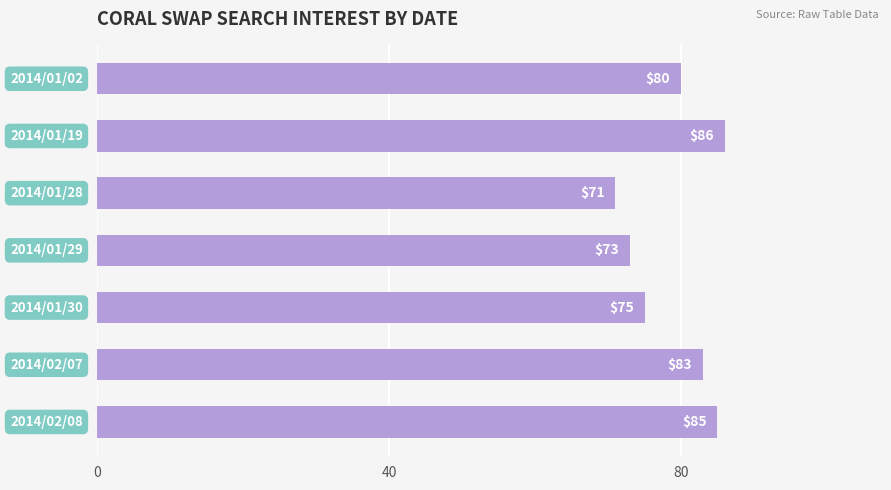

Reading bottom to top, what are all the values shown in this chart?

85	83	75	73	71	86	80